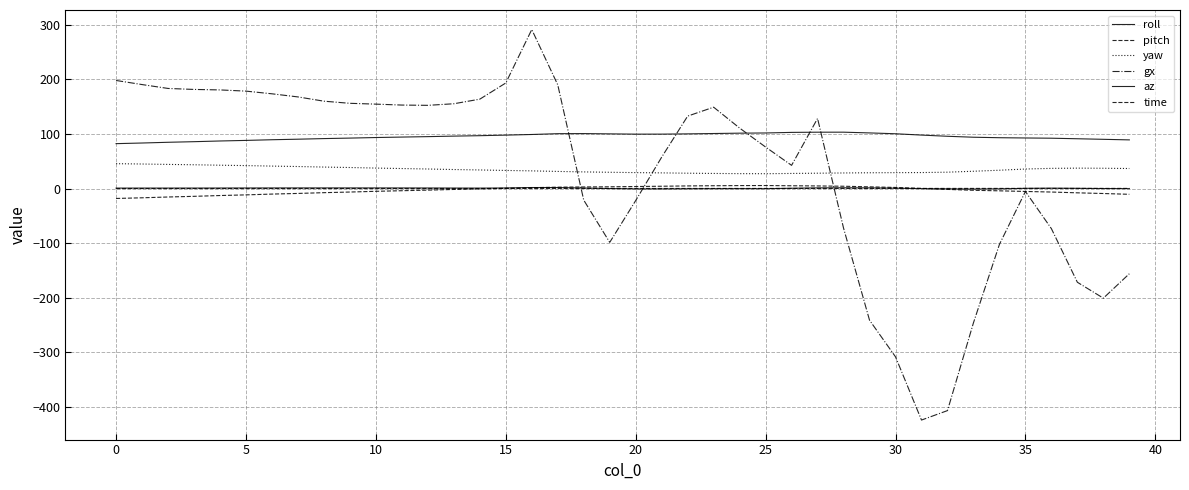

Is this an area chart (filled region under the line)?

No